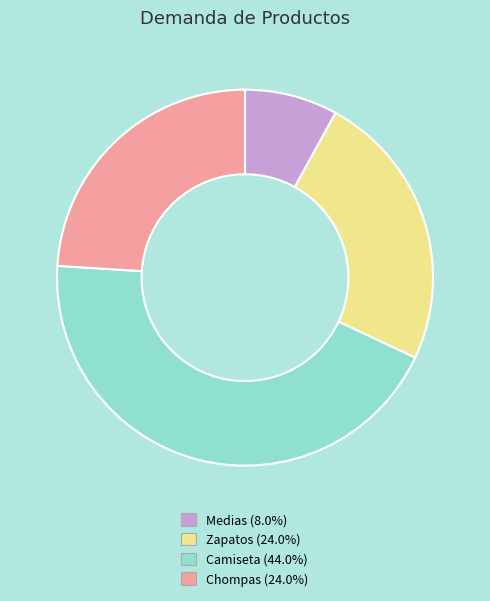

Do Chompas (24.0%) and Zapatos (24.0%) together represent more than half of the pie?

No